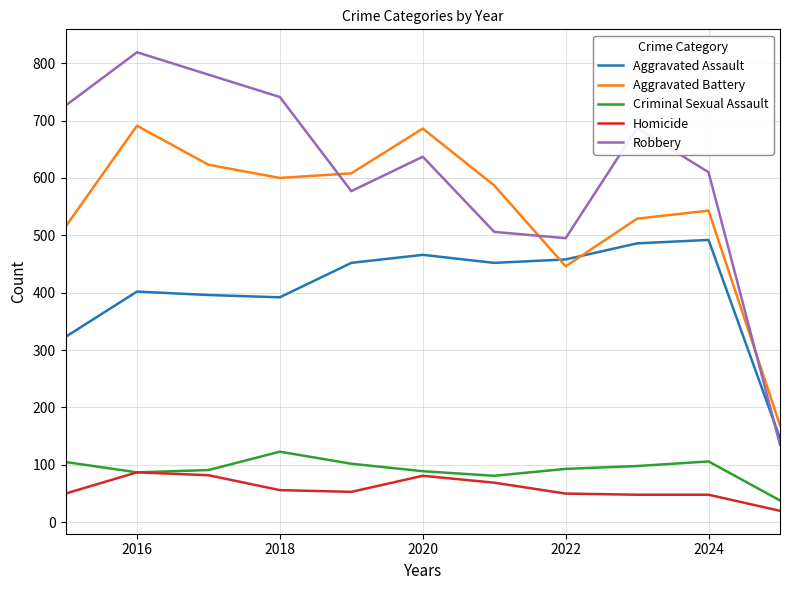

Which series has the largest range (max minus min)?

Robbery